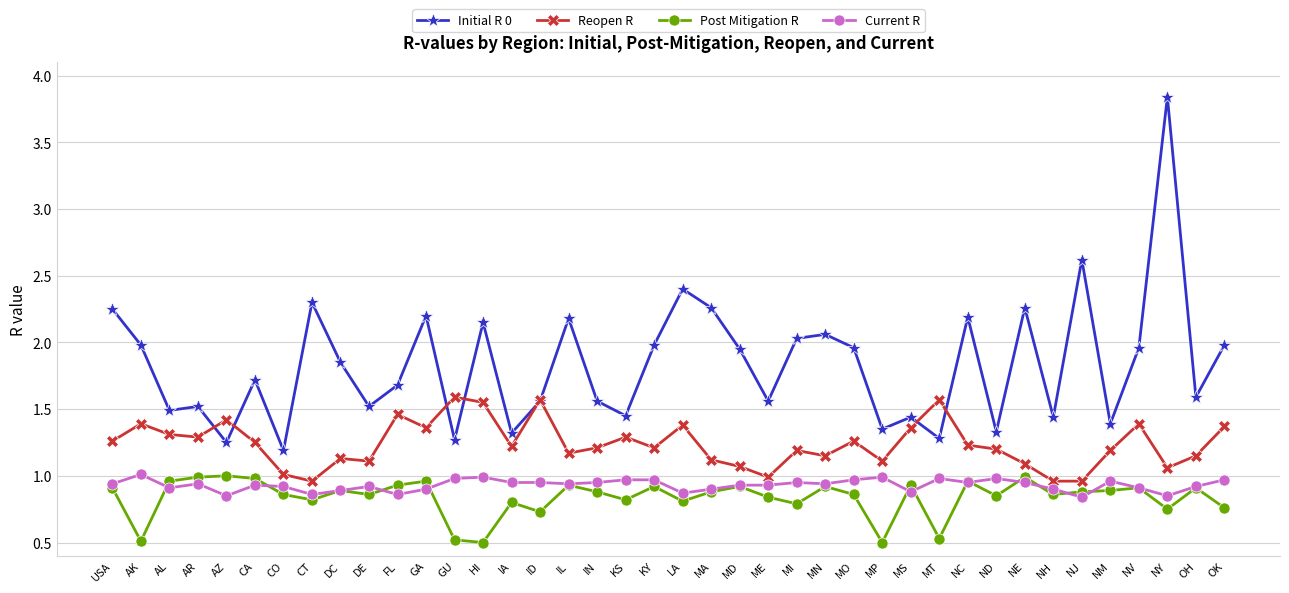

Does the chart display data point markers on the line(s)?

Yes